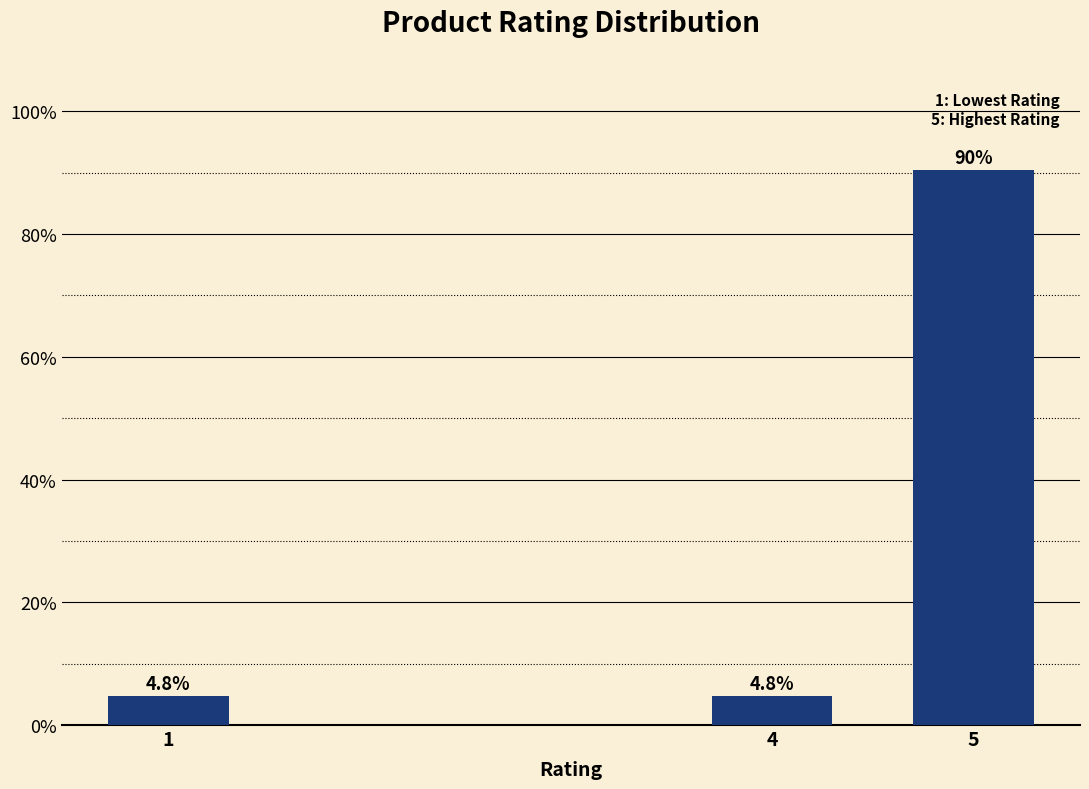

Reading left to right, list all the values displayed in this chart.

4.8	4.8	90.5